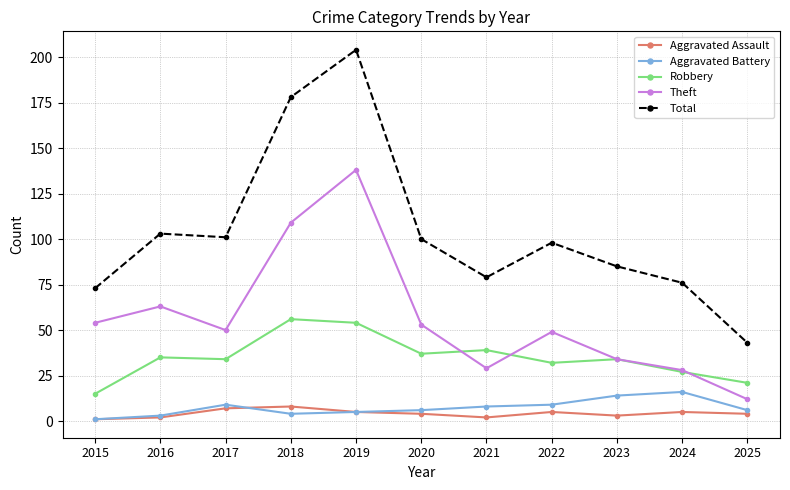

How many data points does each series have?

11